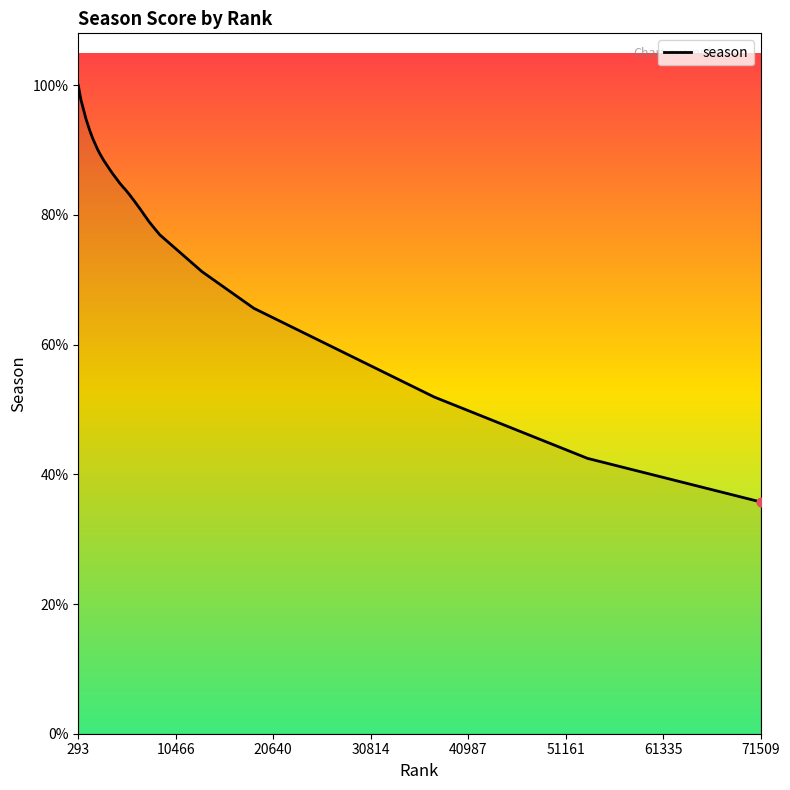

Is this an area chart (filled region under the line)?

Yes